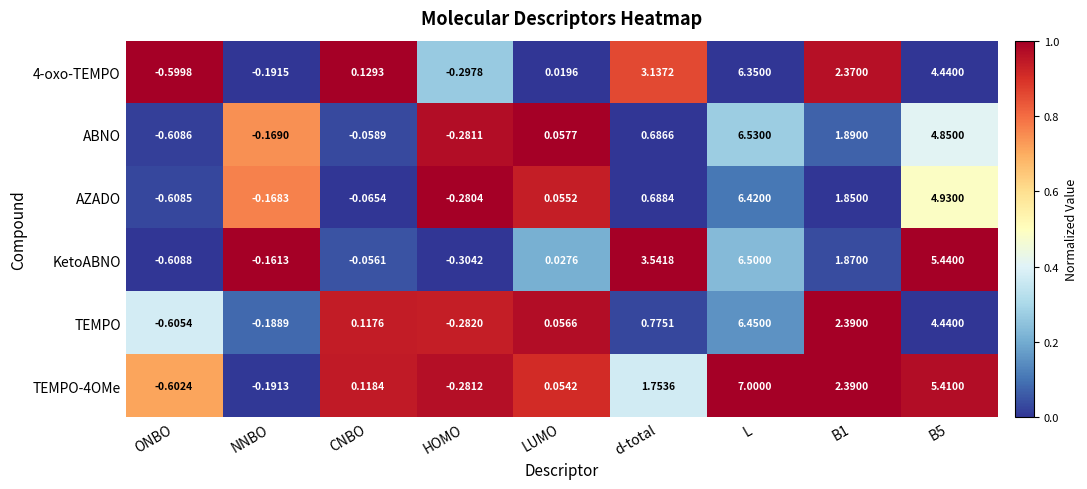

Rank the series by their maximum value, from highest to lowest.

TEMPO-4OMe, ABNO, KetoABNO, TEMPO, AZADO, 4-oxo-TEMPO